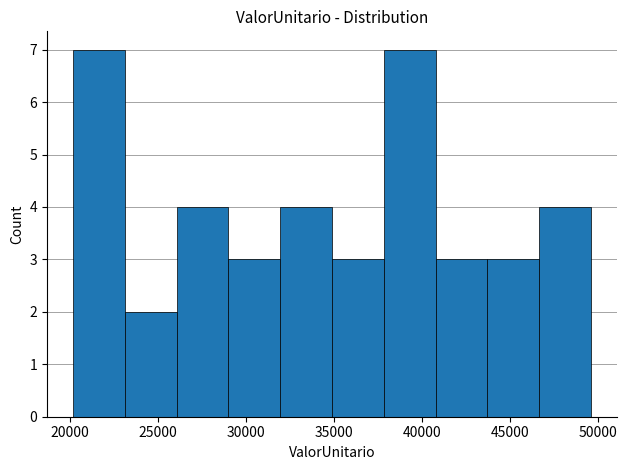

Reading left to right, list every bar in this chart as the range it spans on the x-axis followed by its height. Neither the bar edges nor the heights are printed on the chart, so give them approximately, as read against the axes.

20000 to 23000: 7
23000 to 26000: 2
26000 to 29000: 4
29000 to 32000: 3
32000 to 35000: 4
35000 to 38000: 3
38000 to 41000: 7
41000 to 43500: 3
43500 to 46500: 3
46500 to 49500: 4